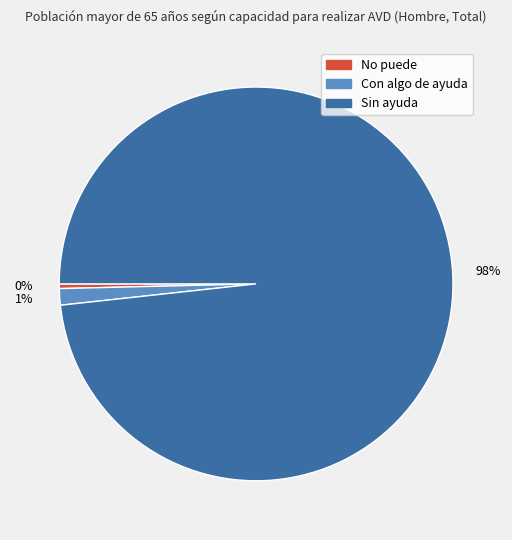

To the nearest percent, what is the average slice percentage?

33%